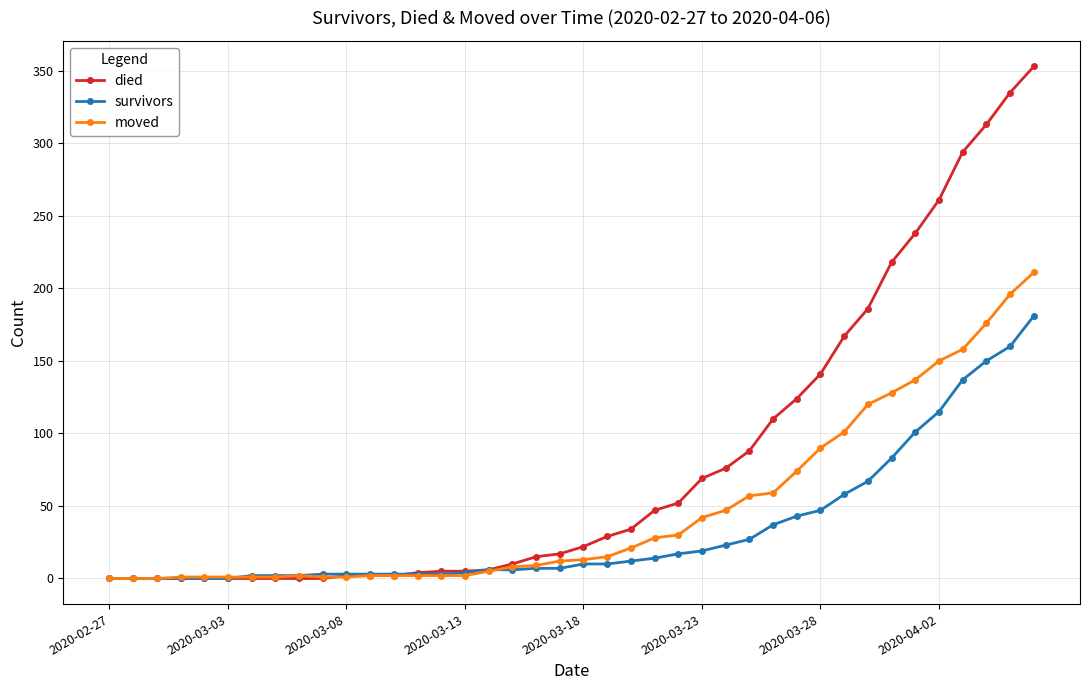

Rank the series by their average value, from lowest to highest.

survivors, moved, died